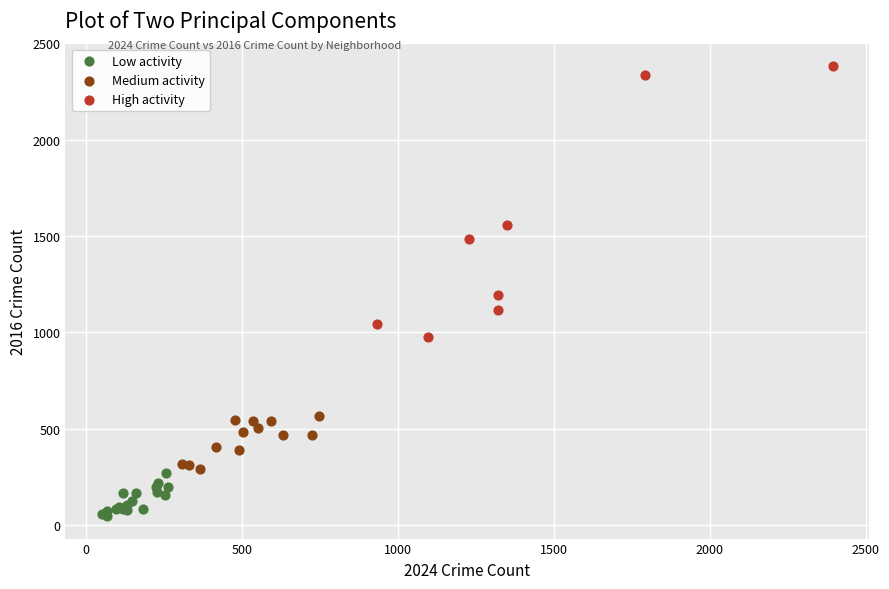

Which series has the widest spread of Y values?

High activity